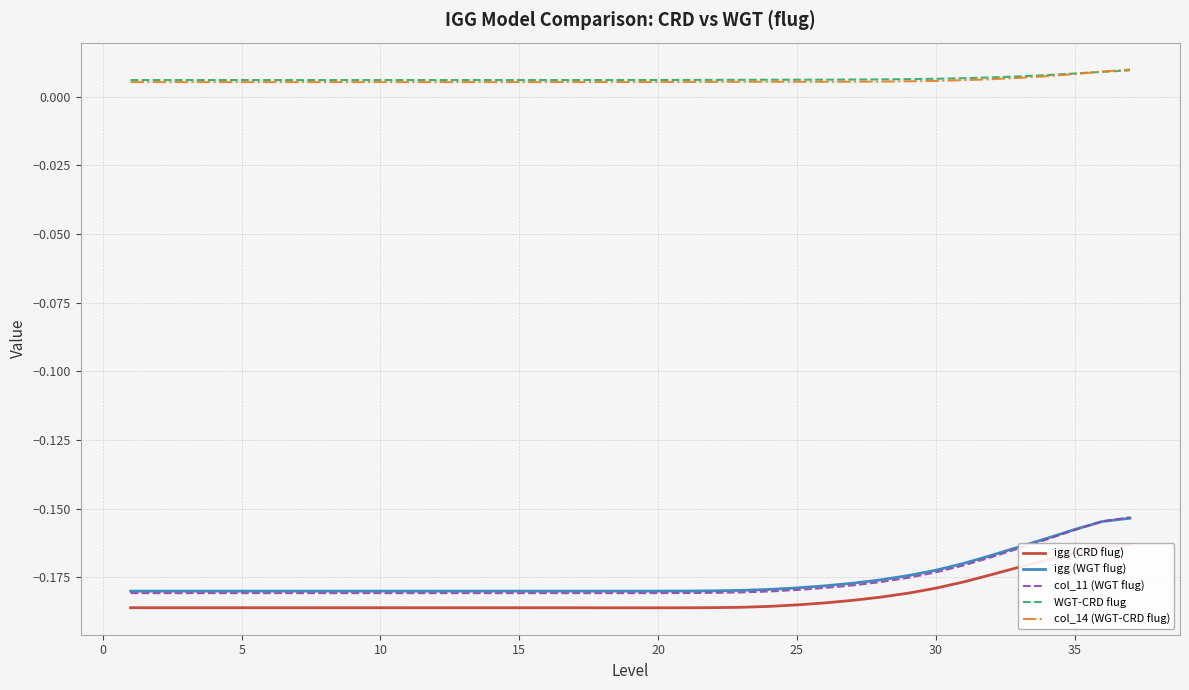

True or false: WGT-CRD flug and col_11 (WGT flug) intersect in this chart.

False